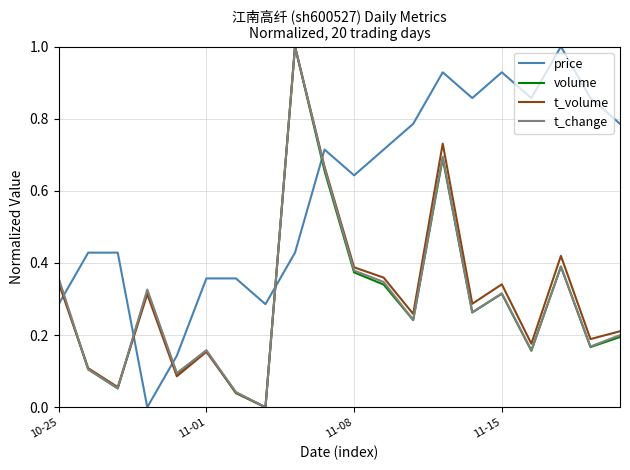

What is the sum of all t_change values?

6.0